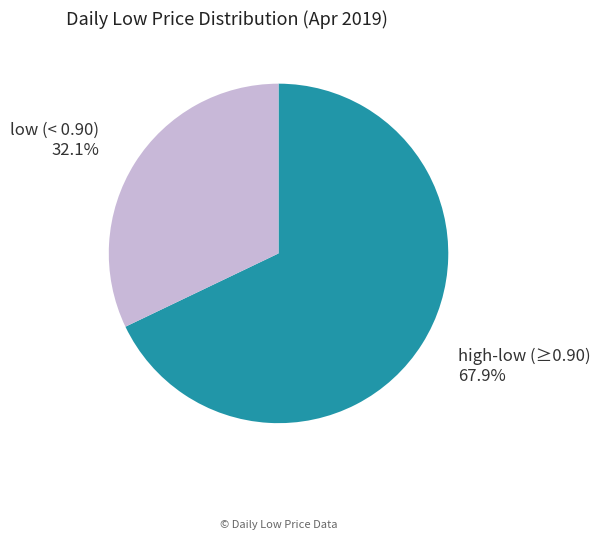

Is there a majority slice in this chart?

Yes